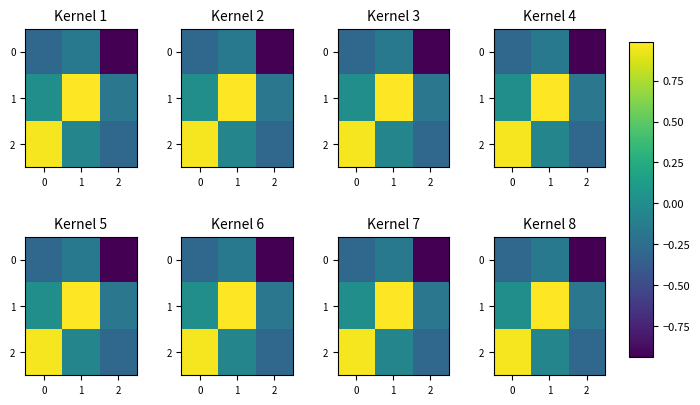

What is the total value across all series at 0?

0.7